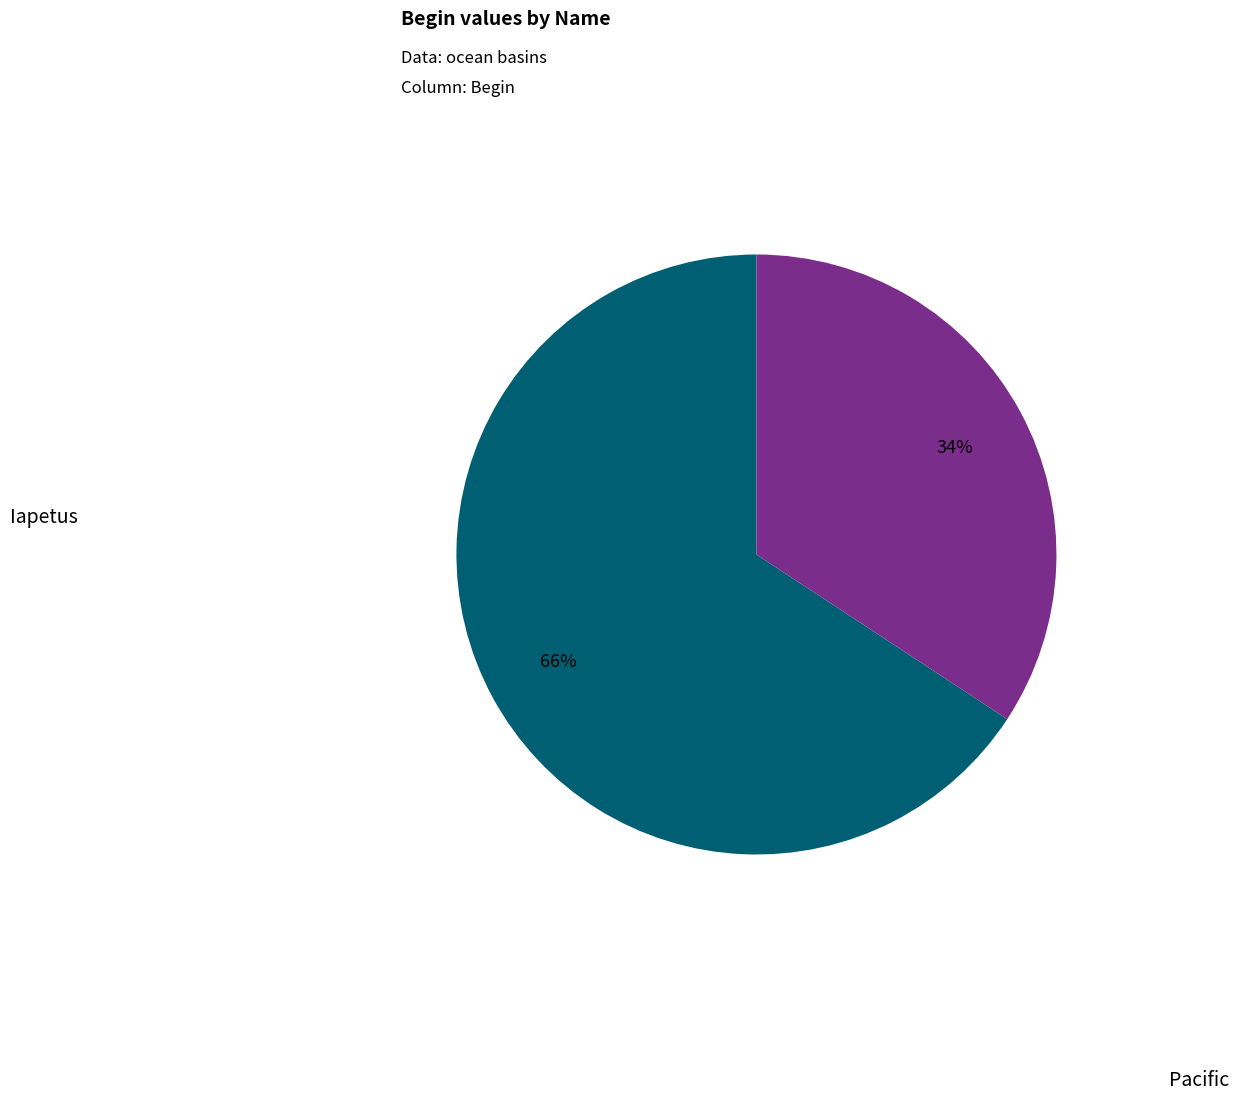

Between Iapetus and Pacific, which is larger?

Iapetus